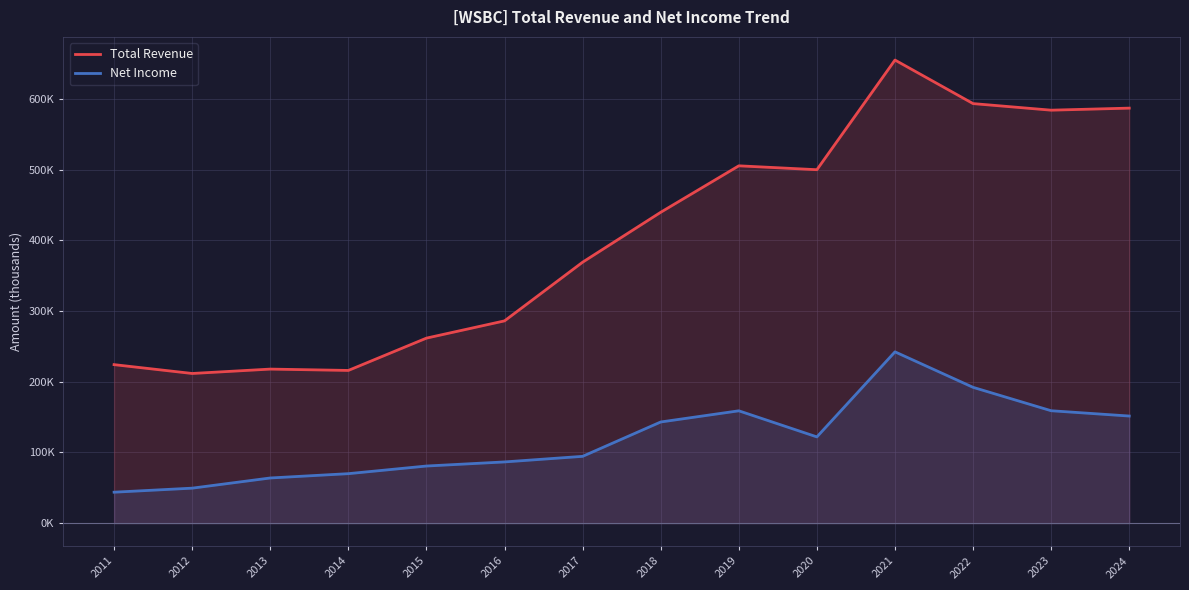

At which category does Total Revenue reach its first local peak?

2013